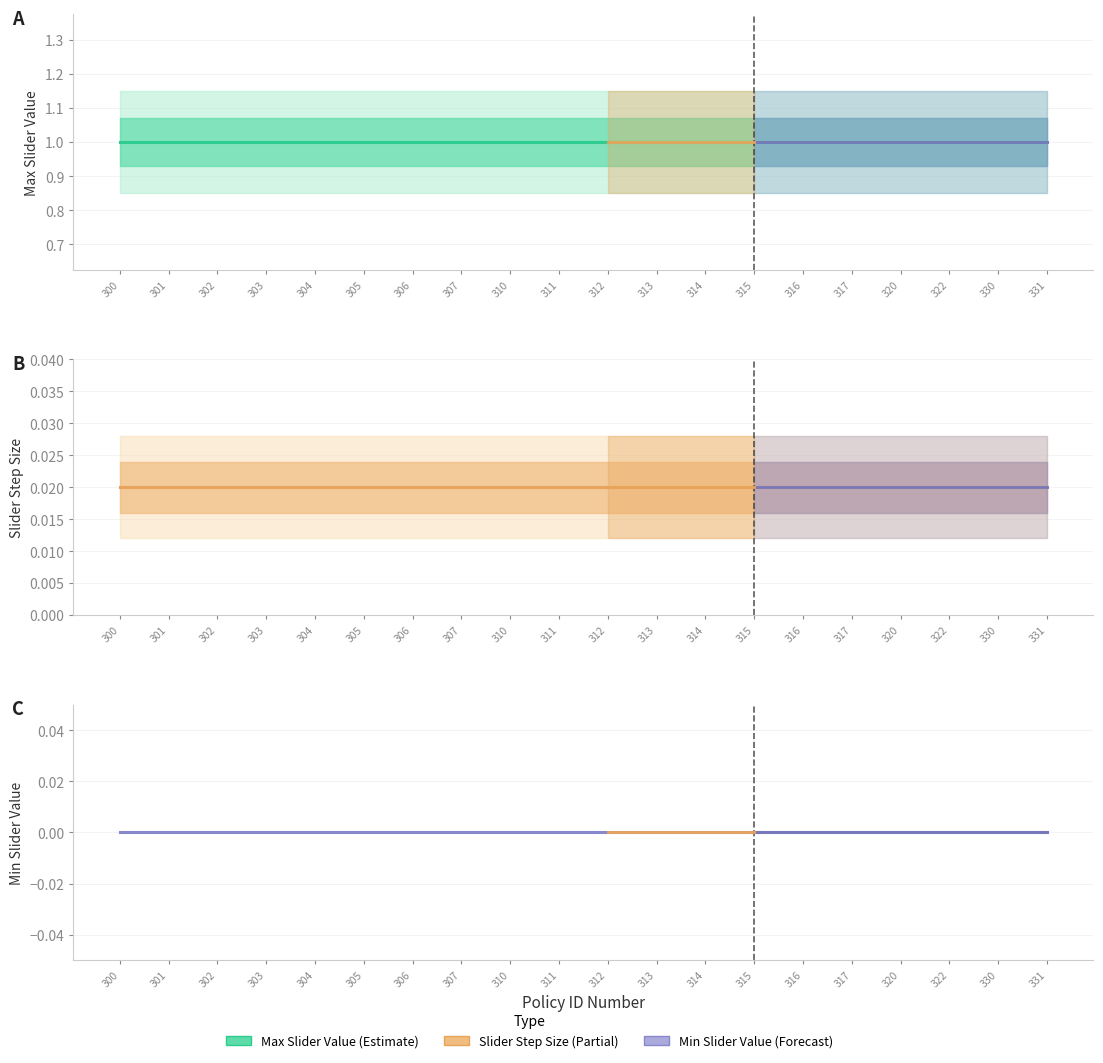

Which has a higher value, 314 or 305?

314